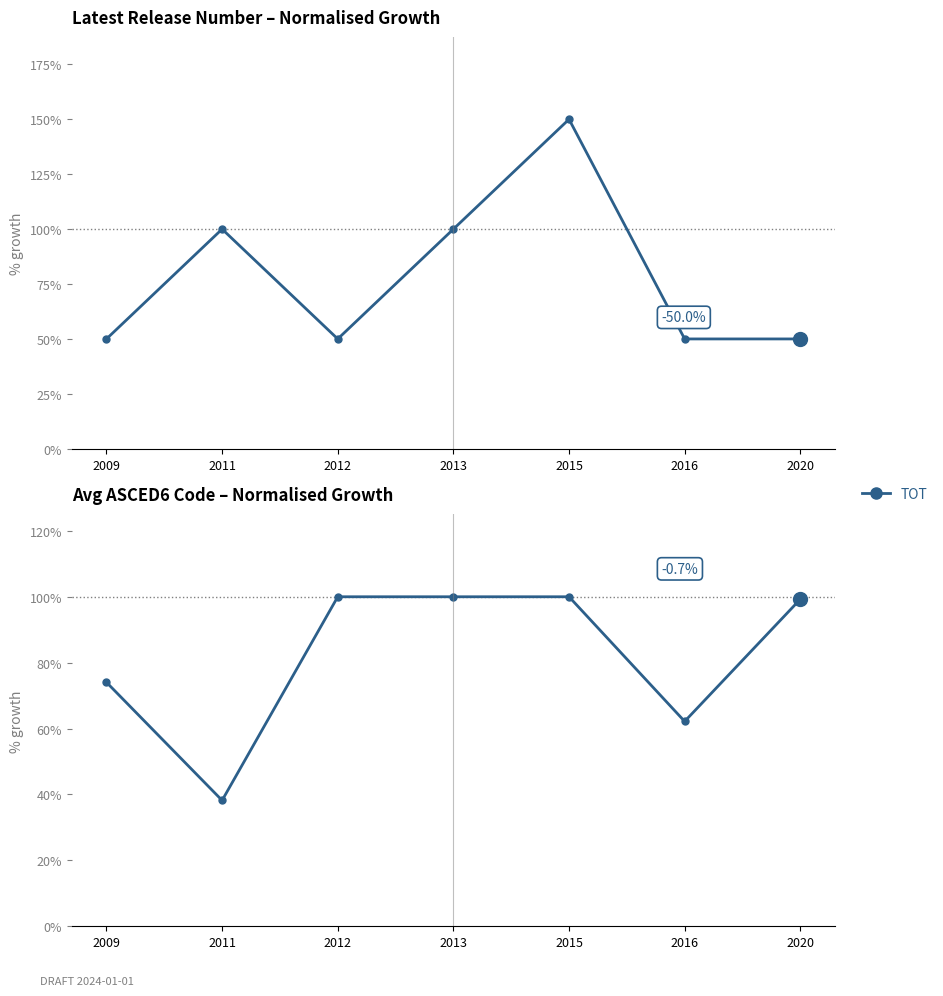

Where is the first local minimum for Latest Release Number?

2012